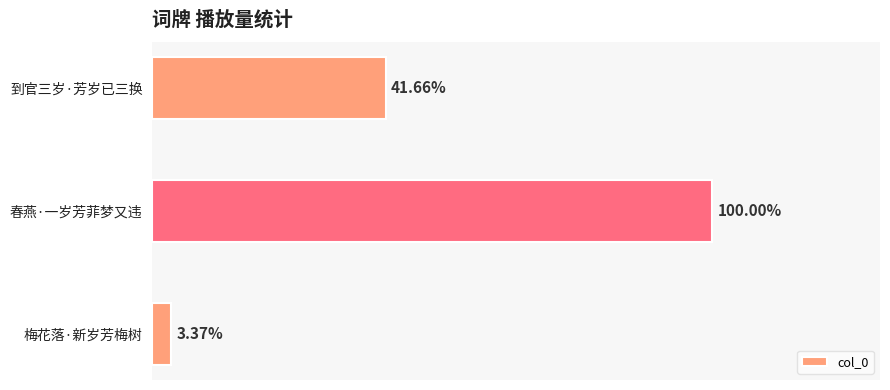

Where does the data first go above 124182?

春燕·一岁芳菲梦又违